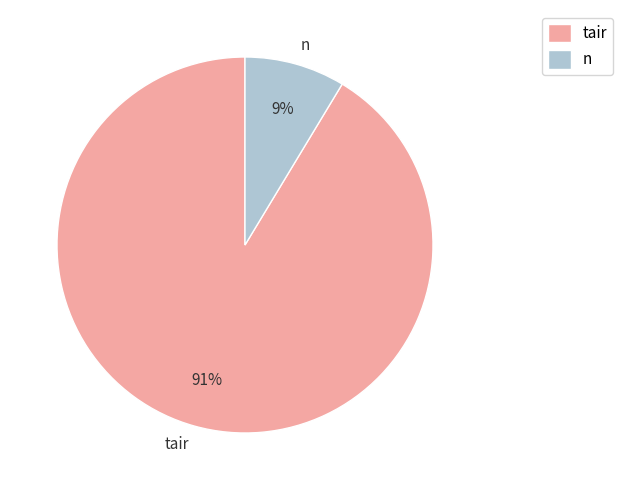

To the nearest percent, what percentage of the pie is n?

9%